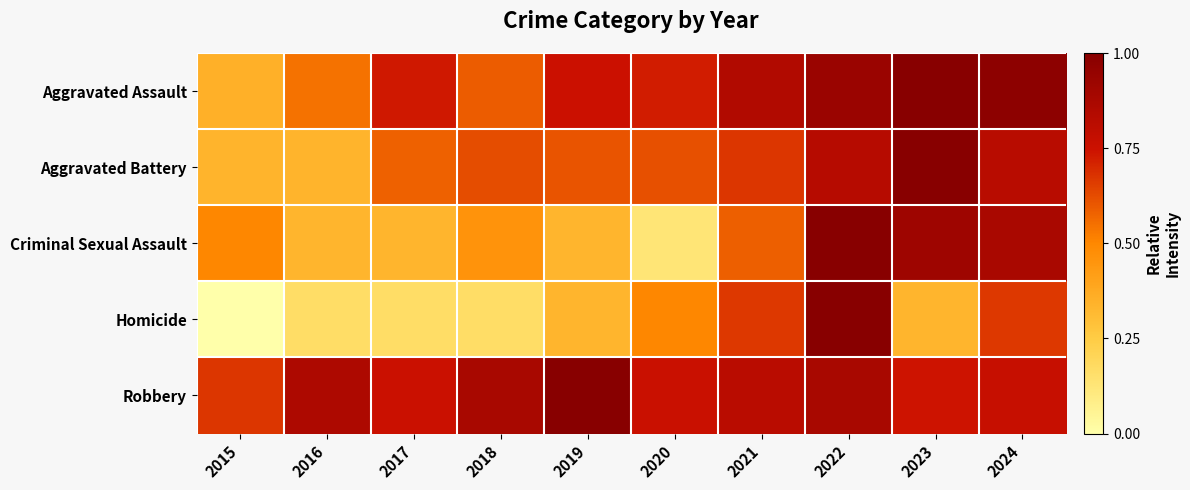

Reading left to right, extract all data points from this chart.

Aggravated Assault: 2015=0.4	2016=0.5	2017=0.7	2018=0.6	2019=0.8	2020=0.7	2021=0.8	2022=0.9	2023=1.0	2024=1.0
Aggravated Battery: 2015=0.3	2016=0.3	2017=0.6	2018=0.6	2019=0.6	2020=0.6	2021=0.7	2022=0.8	2023=1.0	2024=0.8
Criminal Sexual Assault: 2015=0.5	2016=0.3	2017=0.3	2018=0.5	2019=0.3	2020=0.1	2021=0.6	2022=1.0	2023=0.9	2024=0.9
Homicide: 2015=0.0	2016=0.2	2017=0.2	2018=0.2	2019=0.3	2020=0.5	2021=0.7	2022=1.0	2023=0.3	2024=0.7
Robbery: 2015=0.7	2016=0.9	2017=0.8	2018=0.9	2019=1.0	2020=0.8	2021=0.8	2022=0.9	2023=0.7	2024=0.8